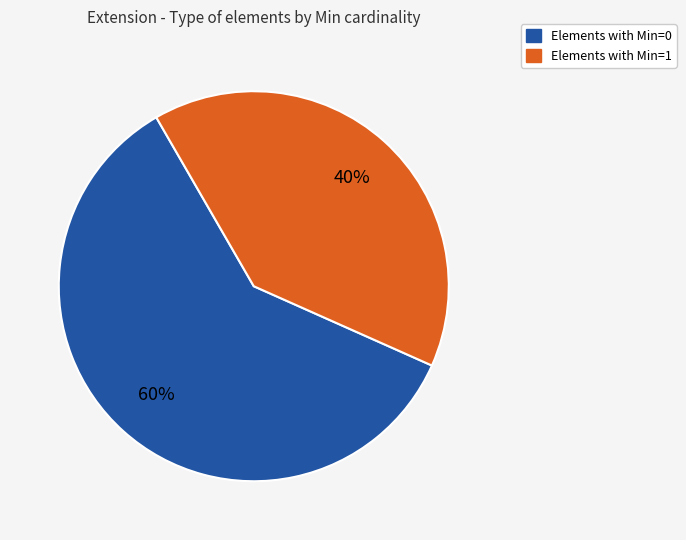

Which category has the biggest portion of the pie?

Elements with Min=0